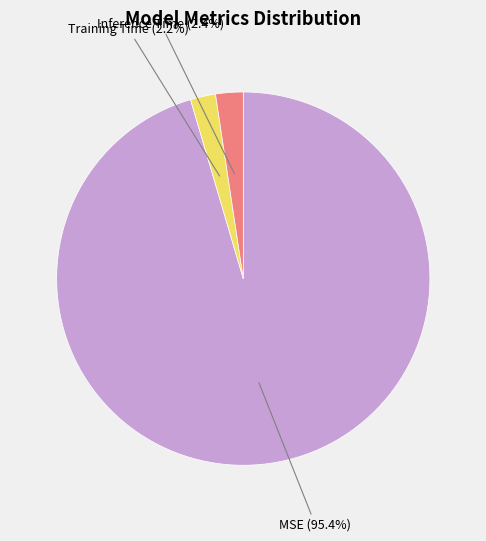

Between MSE and Training Time, which is larger?

MSE